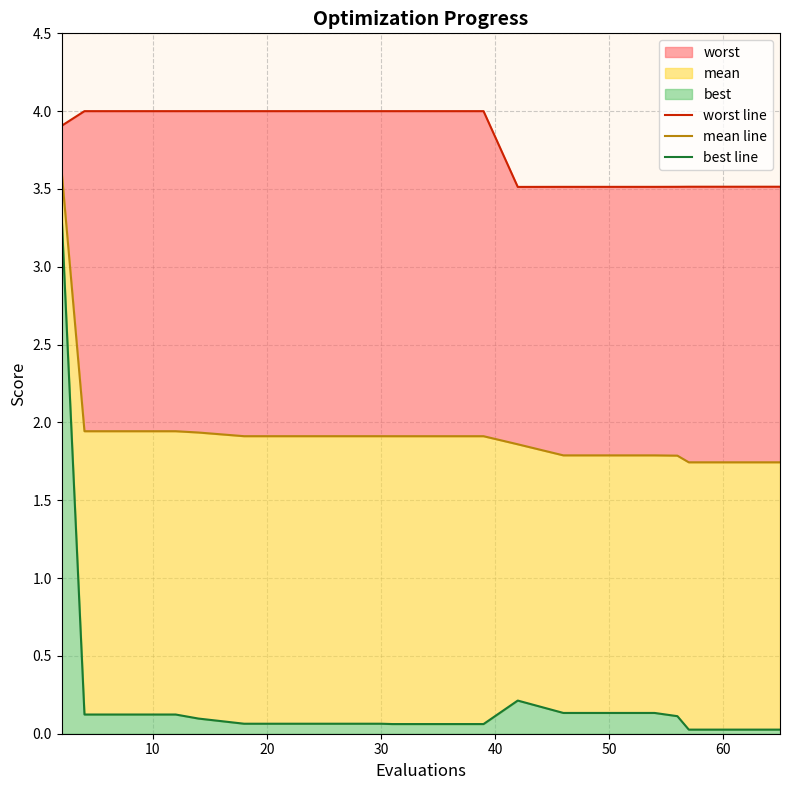

What are all the series names shown in the legend?

worst line, mean line, best line